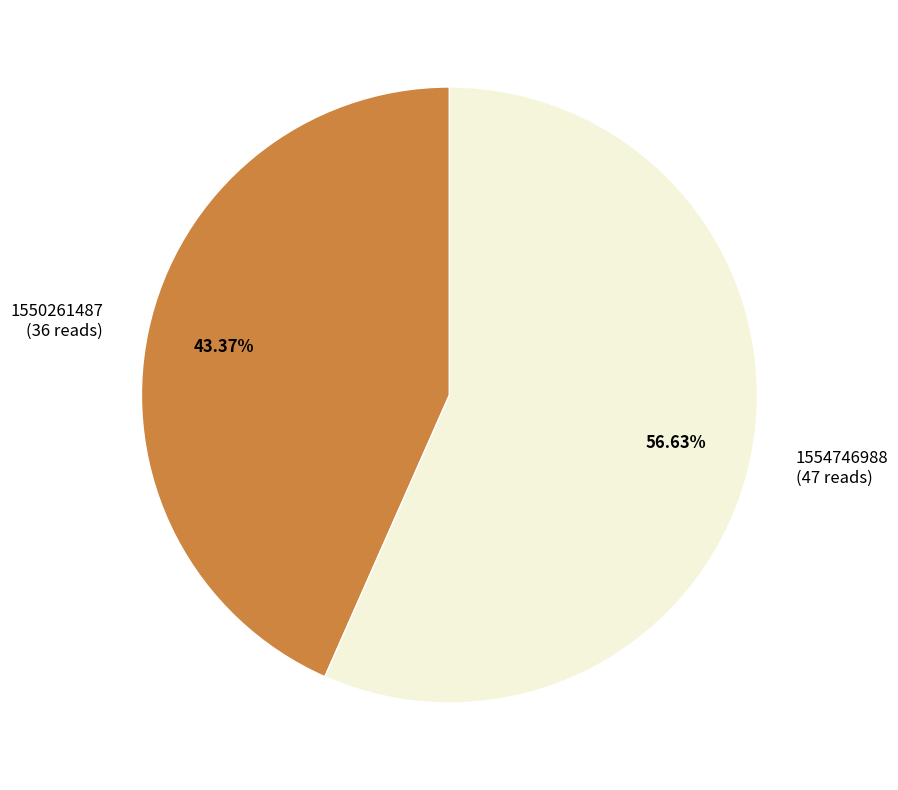

Rank the categories by value from lowest to highest.

1550261487 (36 reads), 1554746988 (47 reads)